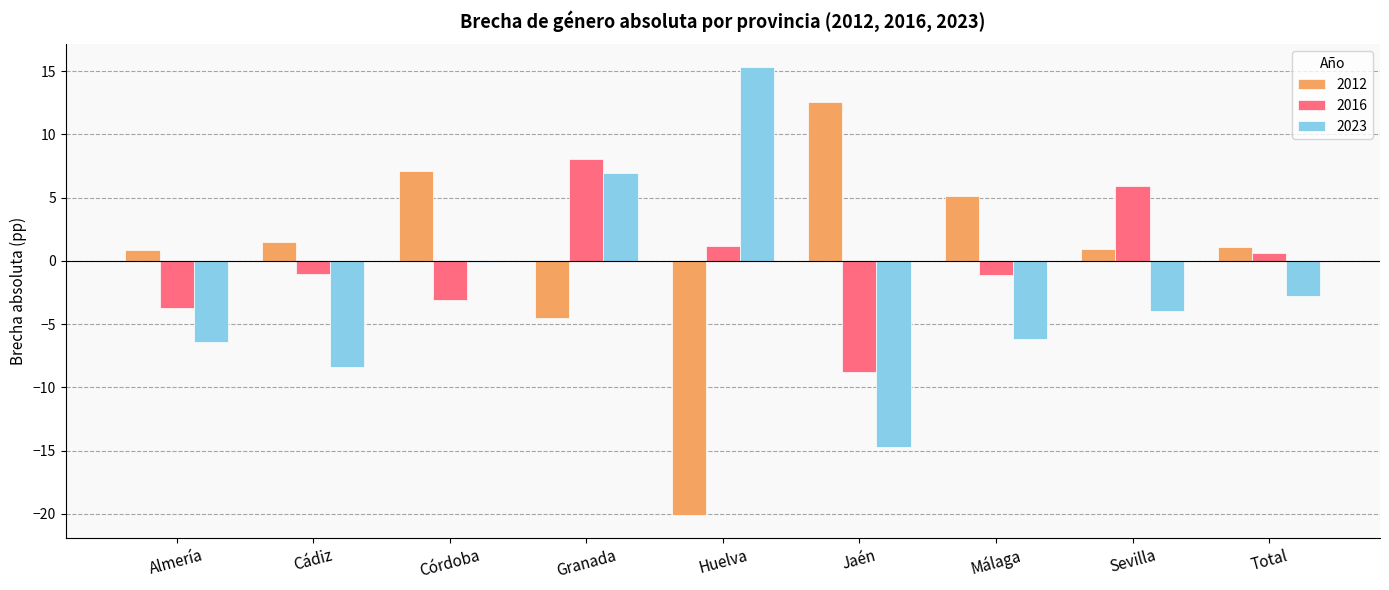

Read the 2023 value at Sevilla.

-3.9